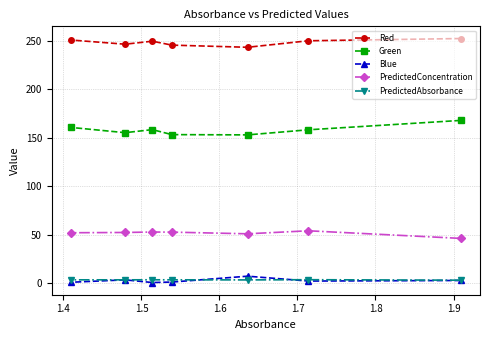

What are all the series names shown in the legend?

Red, Green, Blue, PredictedConcentration, PredictedAbsorbance